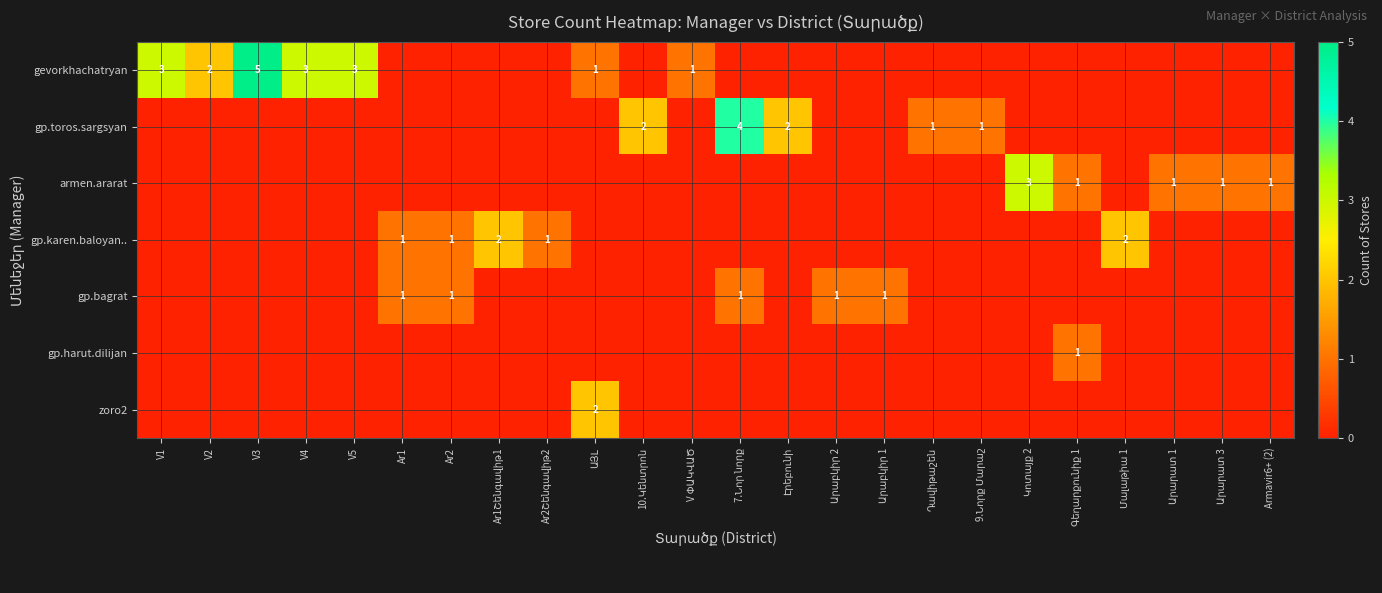

Between Արարատ 3 and Armavir6+ (2), which is larger?

Արարատ 3